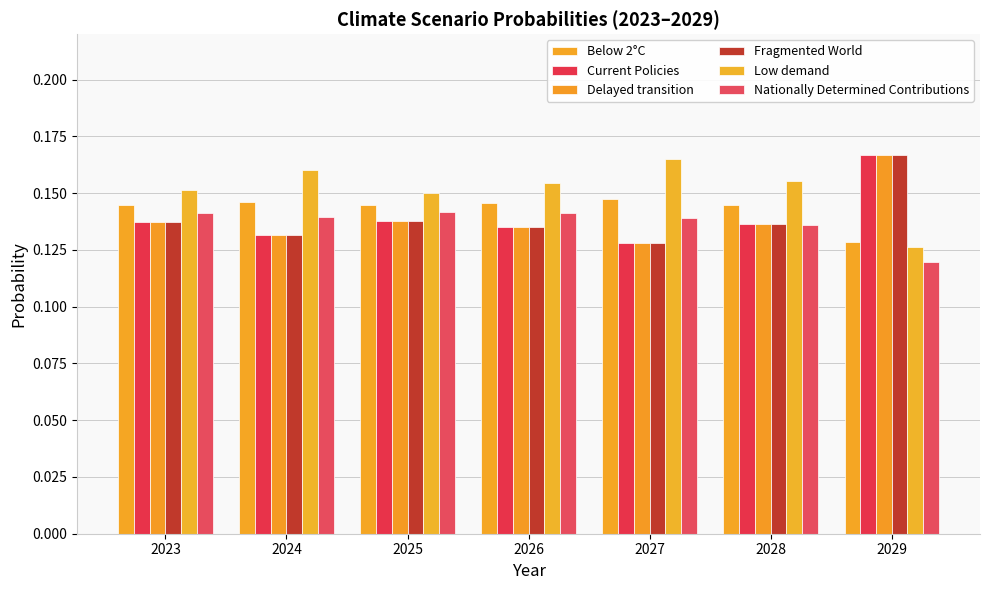

Count the number of data series in this chart.

6